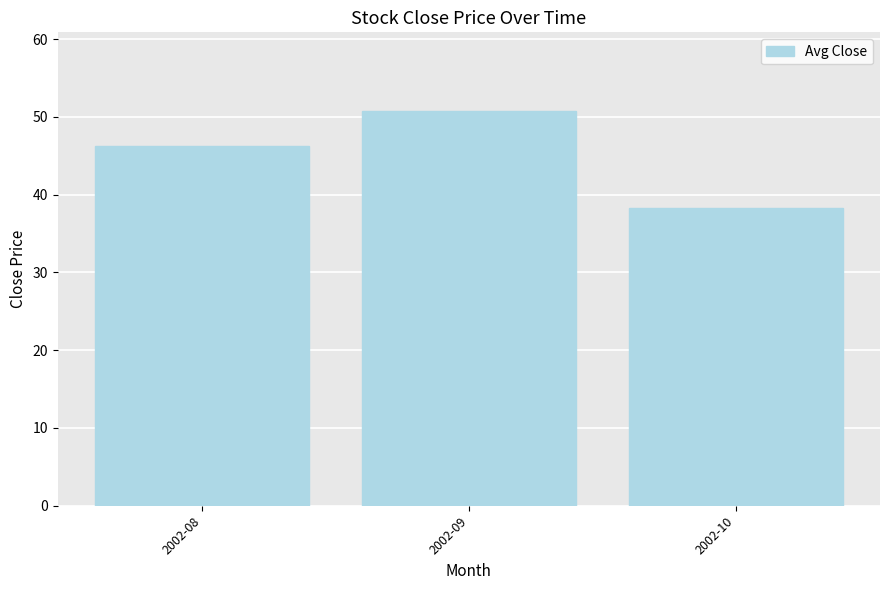

Reading left to right, extract all data points from this chart.

46.2	50.7	38.3